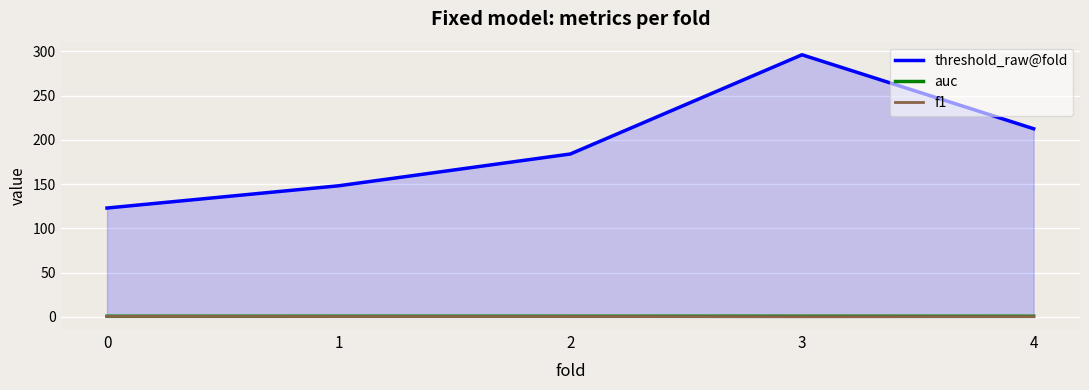

At which category does threshold_raw@fold reach its first local peak?

3